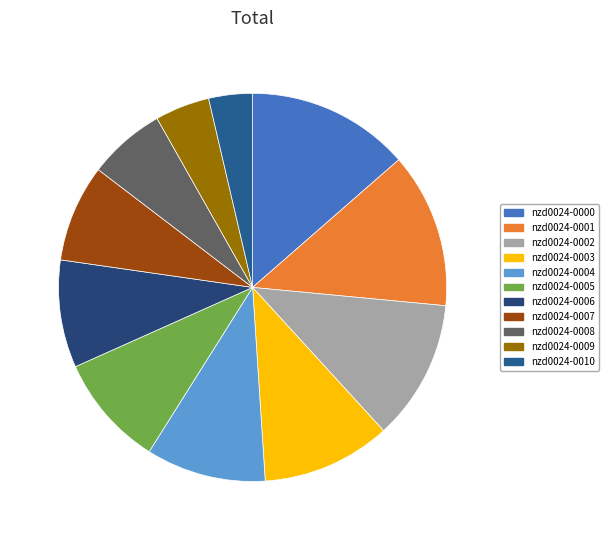

Which category has the biggest portion of the pie?

nzd0024-0000